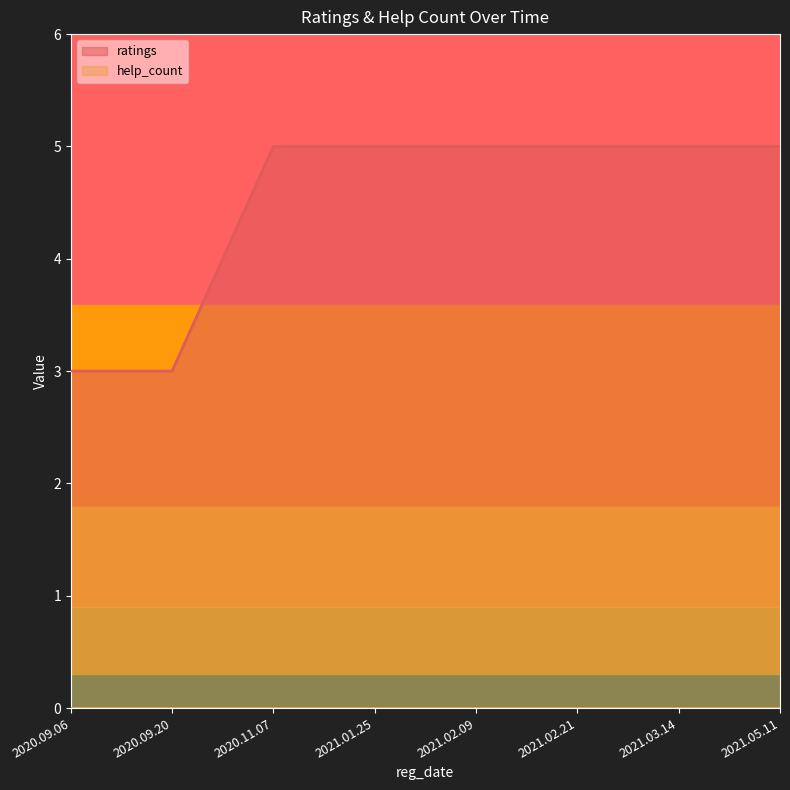

What is the label of the 1st point from the right?

2021.05.11